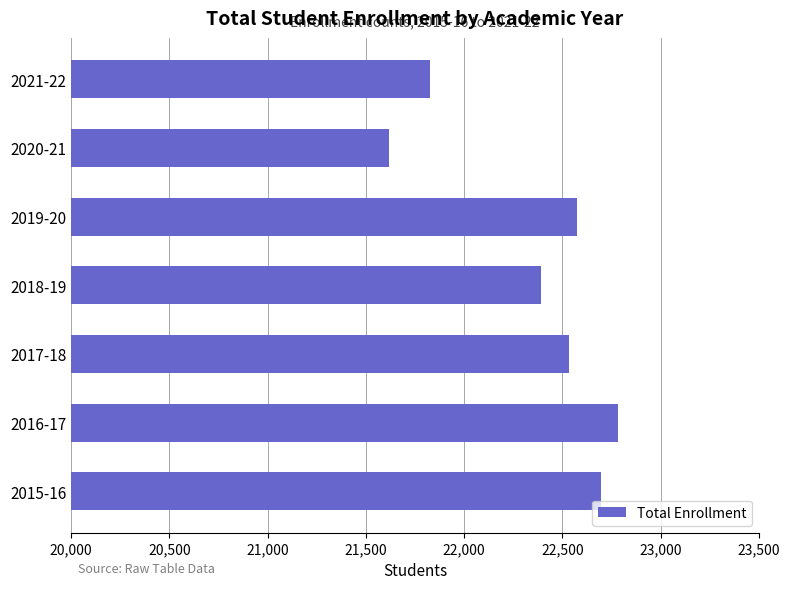

What is the change in value from 2015-16 to 2018-19?

-305